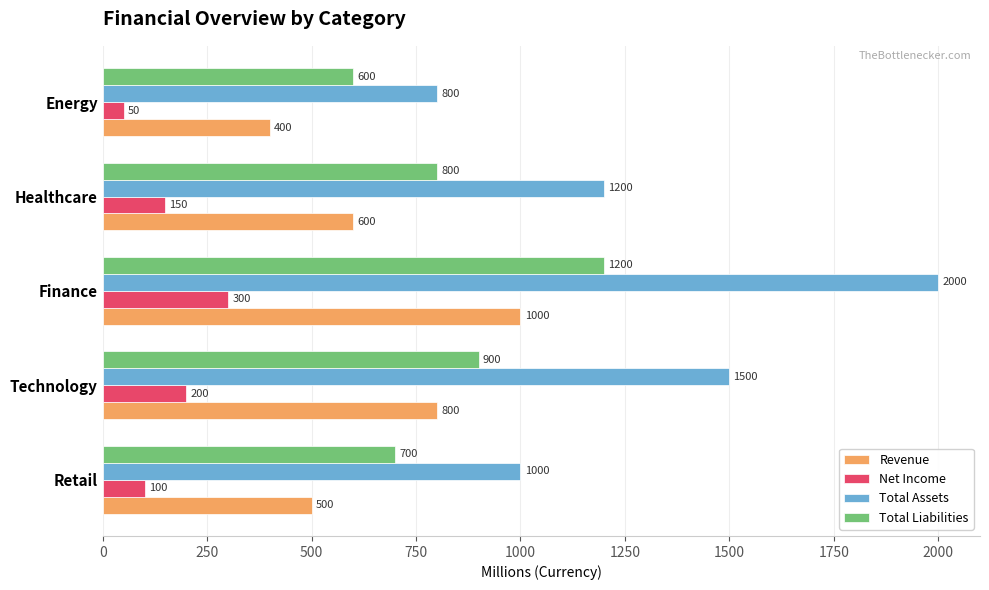

True or false: Total Assets has a value of 1000 at Retail.

True